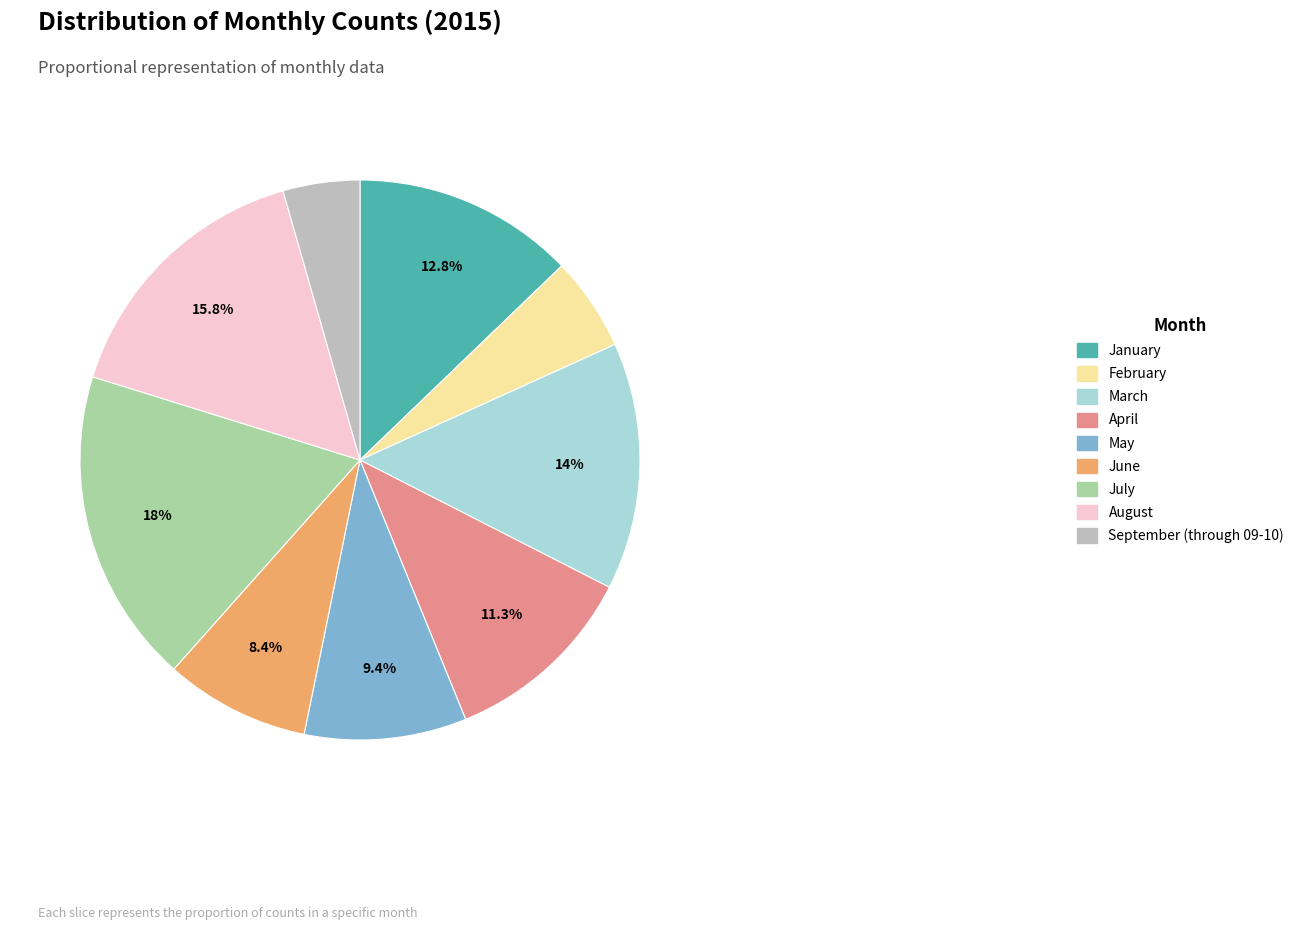

To the nearest percent, what is the difference between the September (through 09-10) and January slice percentages?

8%